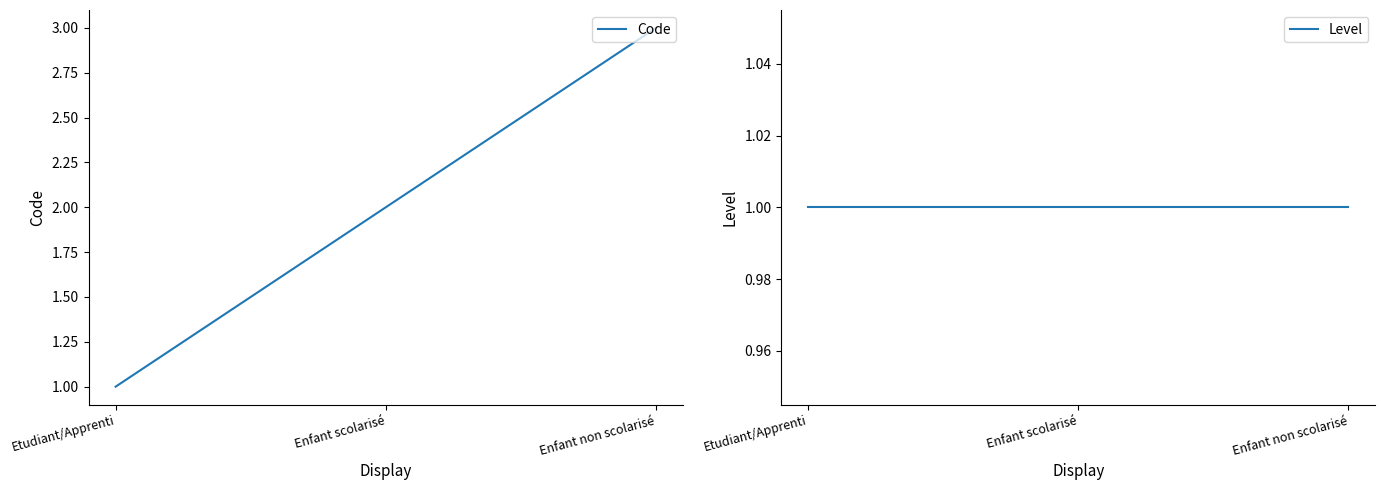

Is it true that Code equals 1 at Etudiant/Apprenti?

True